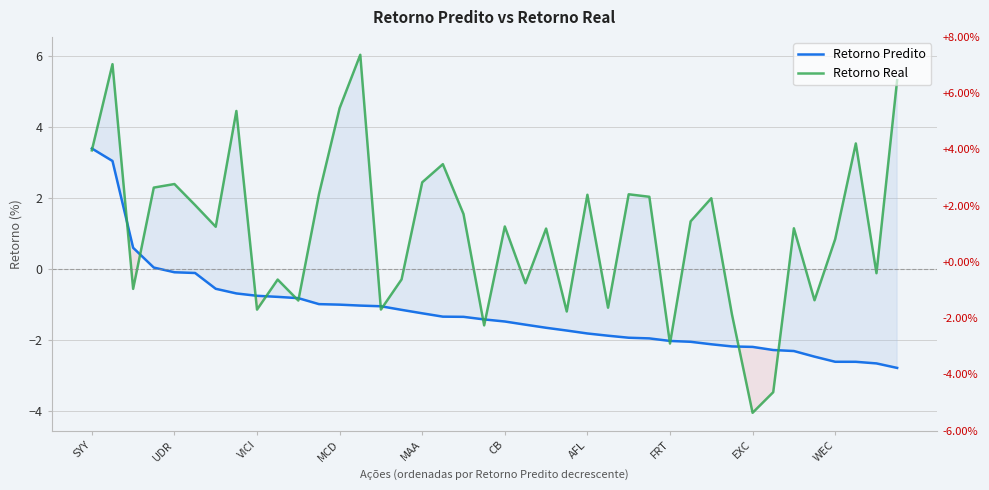

In Retorno Real, how many points are lower than both neighbors (excluding endpoints)?

13